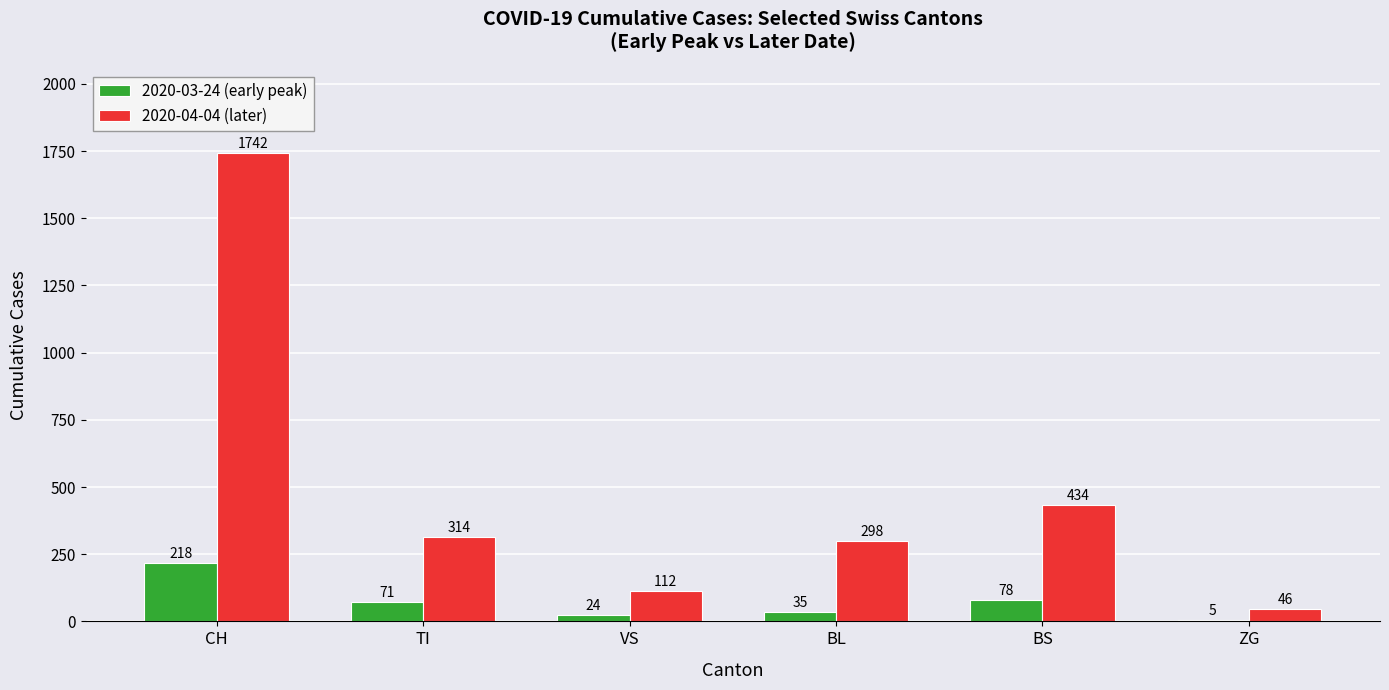

At which category is the sum across all series the highest?

CH